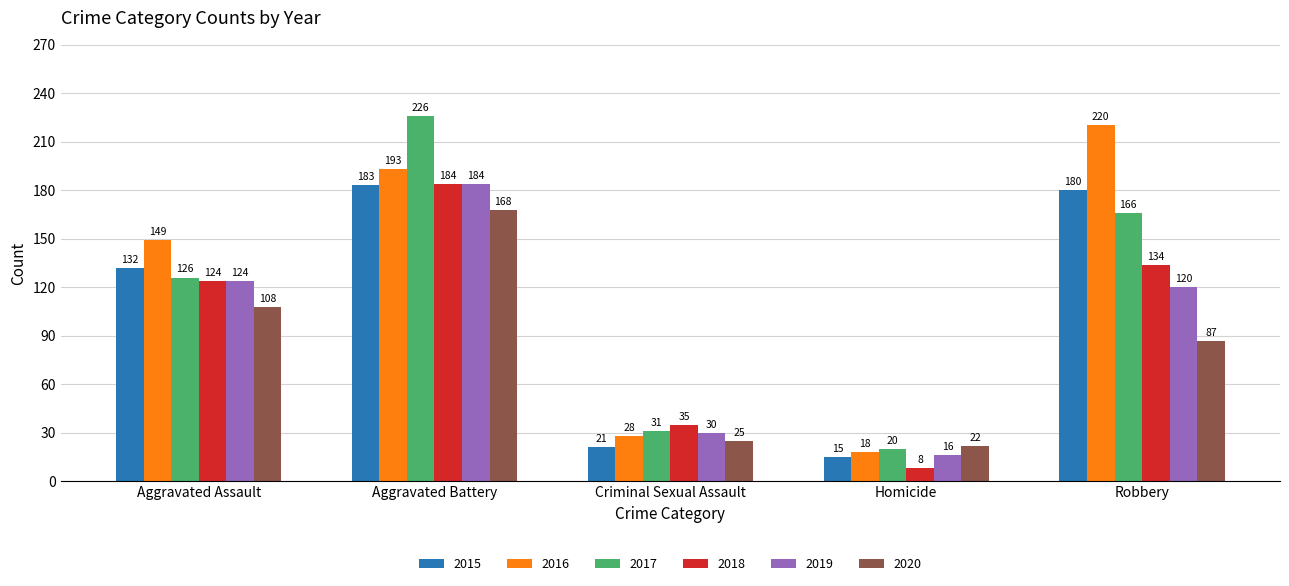

What is the label of the 2nd bar from the left?

Aggravated Battery